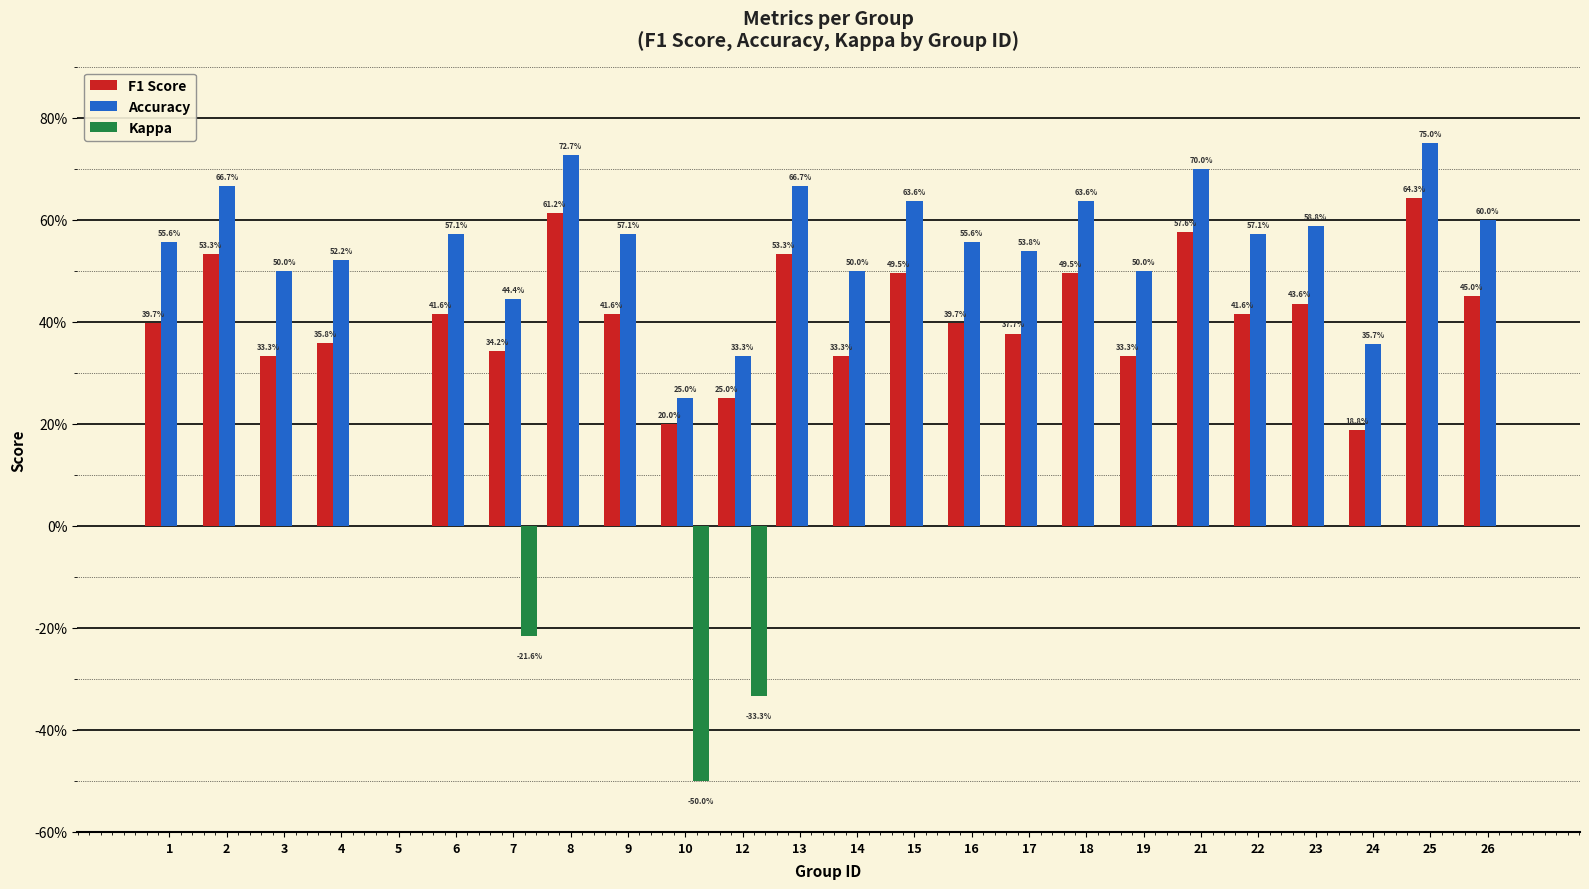

What is the minimum value shown in the chart?

-0.5